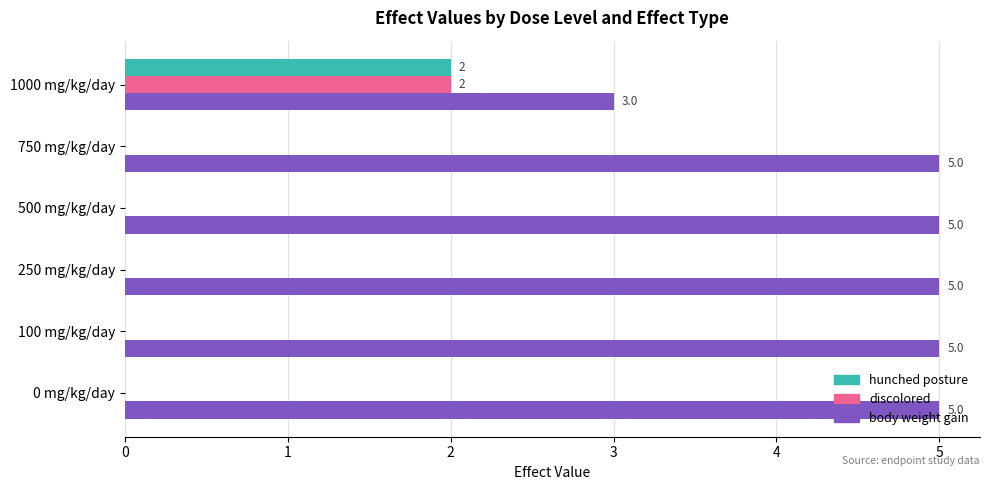

What is the maximum value for hunched posture?

2